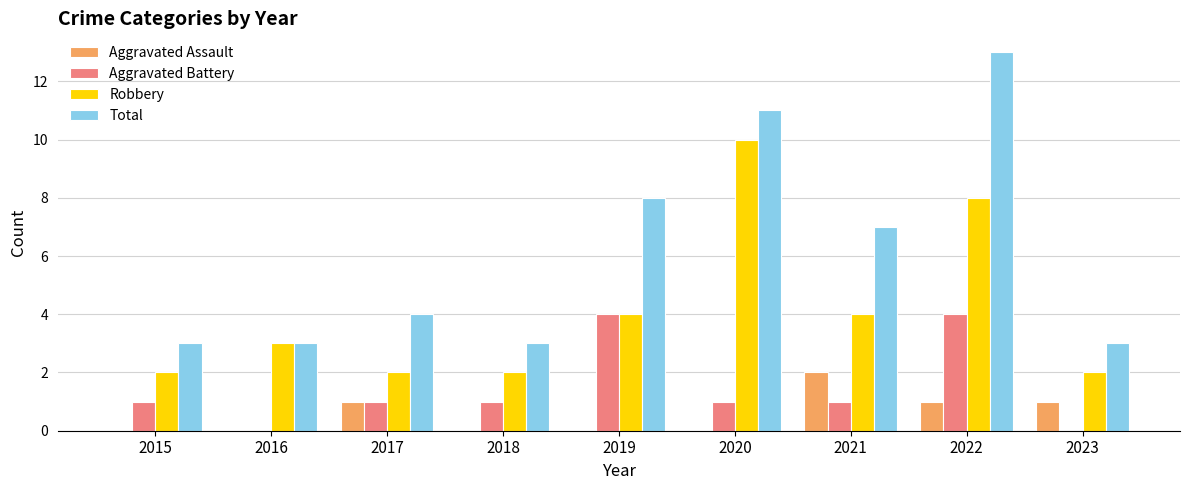

True or false: Aggravated Battery has a value of 1 at 2021.

True